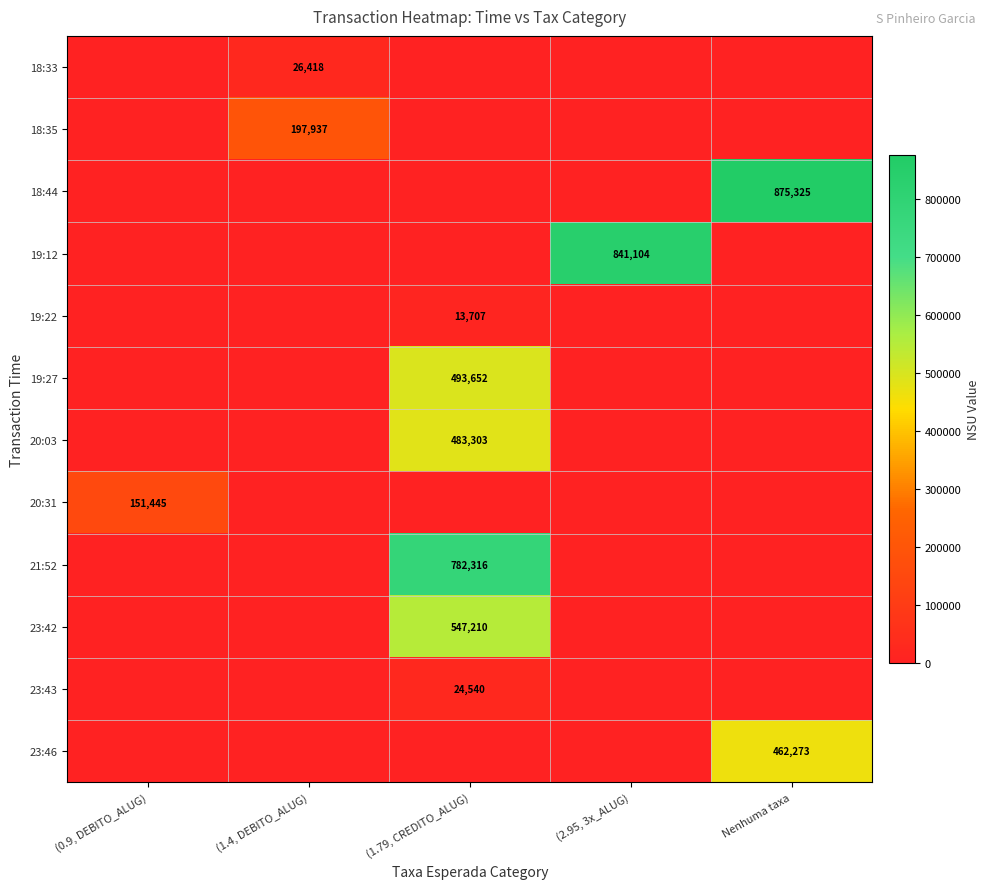

True or false: 19:27 has a value of 740458 at (1.79, CREDITO_ALUG).

False